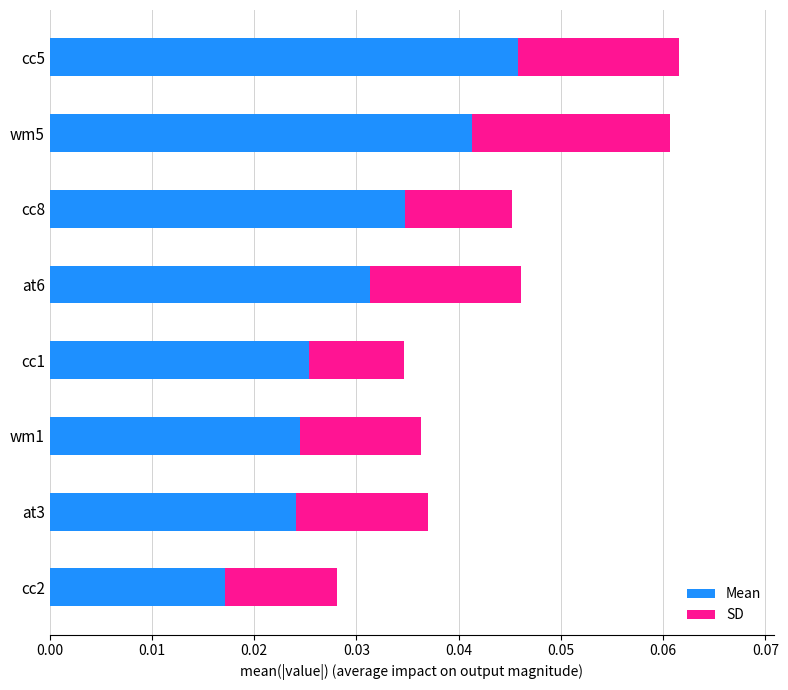

How many Mean values are between 0 and 1?

8